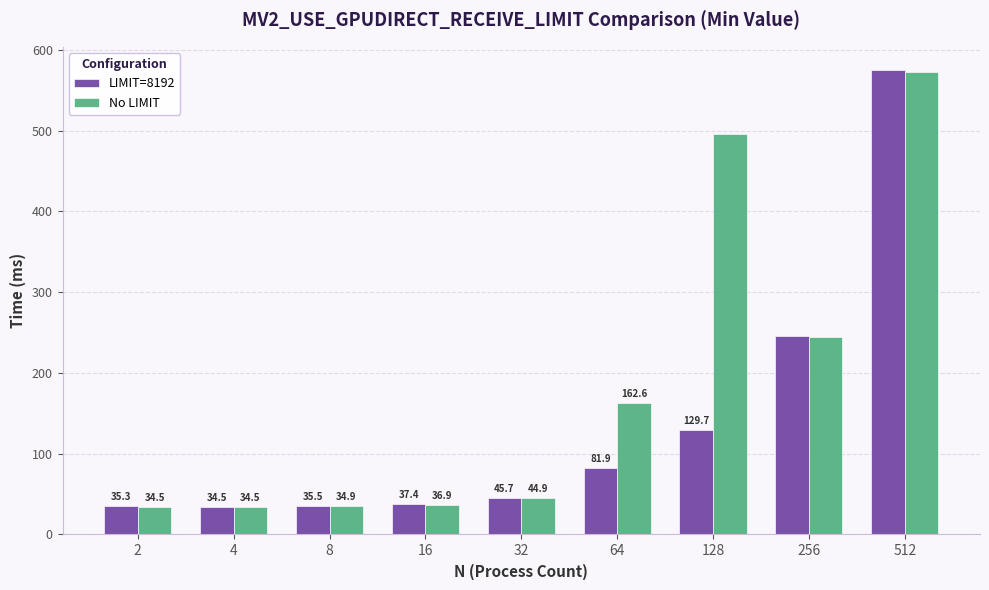

At which label does No LIMIT first exceed 44?

32